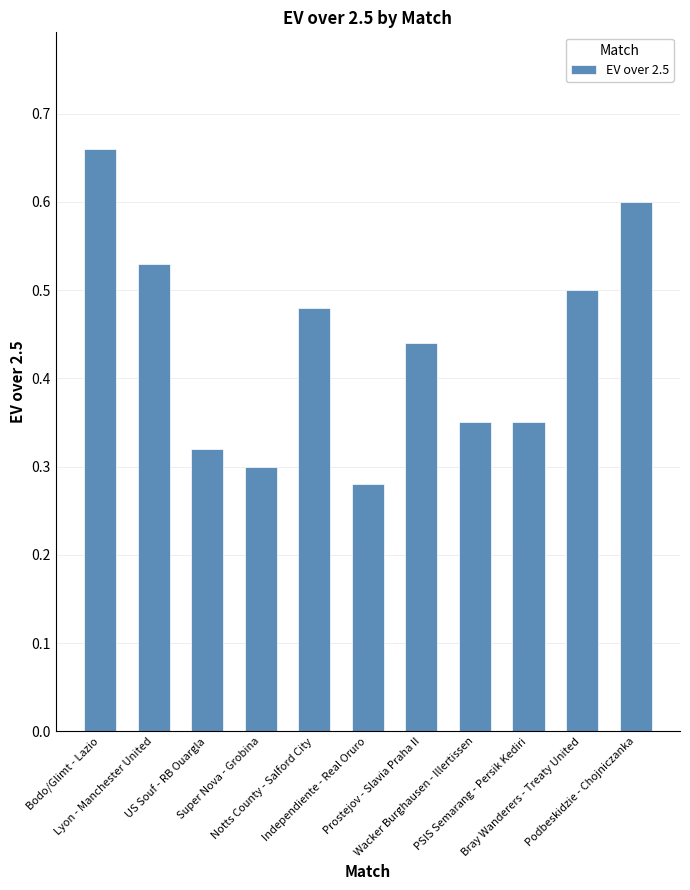

Is it true that the value at Prostejov - Slavia Praha II is 0.7?

False